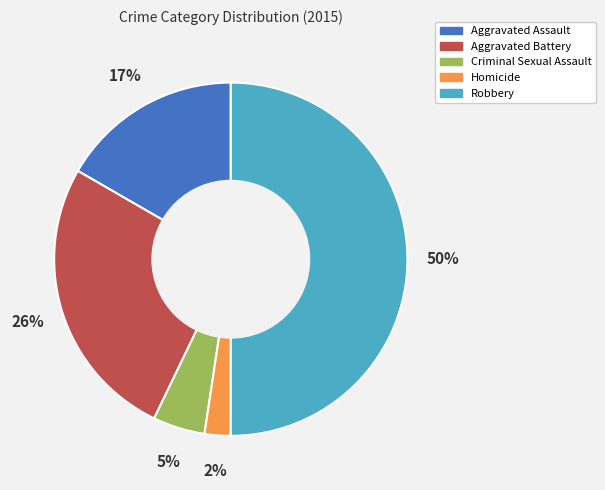

To the nearest percent, what is the difference between the Homicide and Aggravated Battery slice percentages?

24%